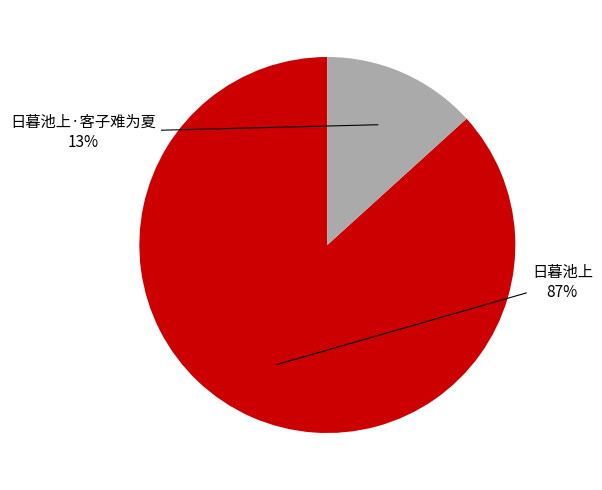

Does any single category account for the majority?

Yes